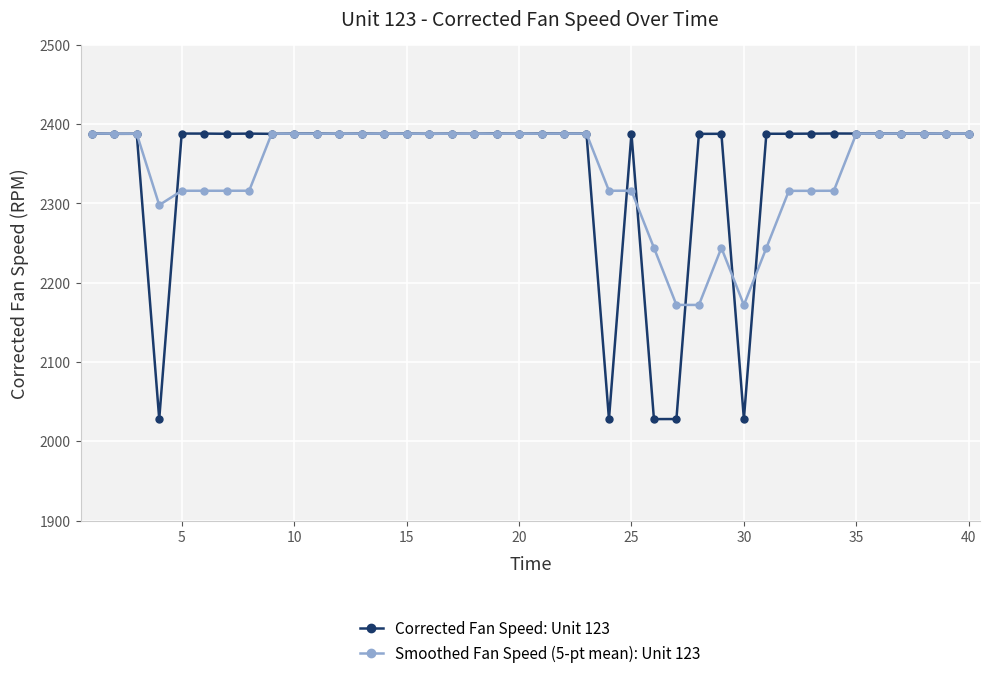

At how many categories does at least one series exceed 2147?

40